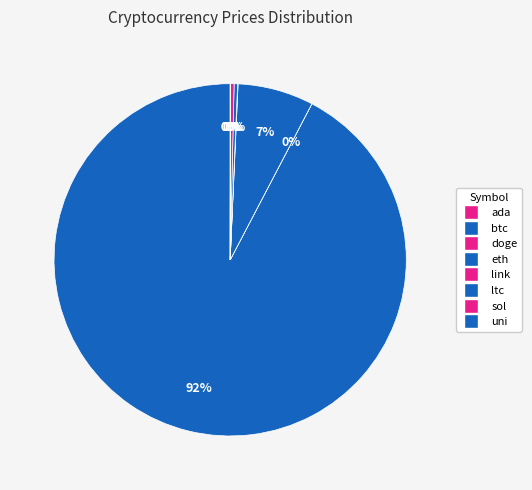

Do btc and eth together represent more than half of the pie?

Yes